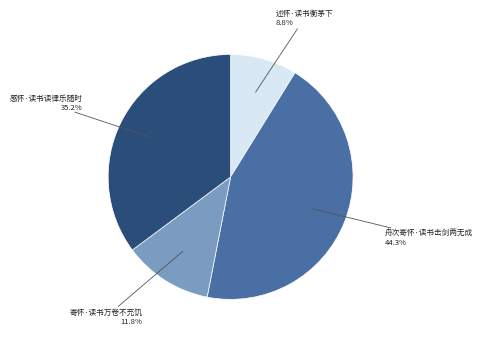

Is there any slice that represents more than half of the pie?

No